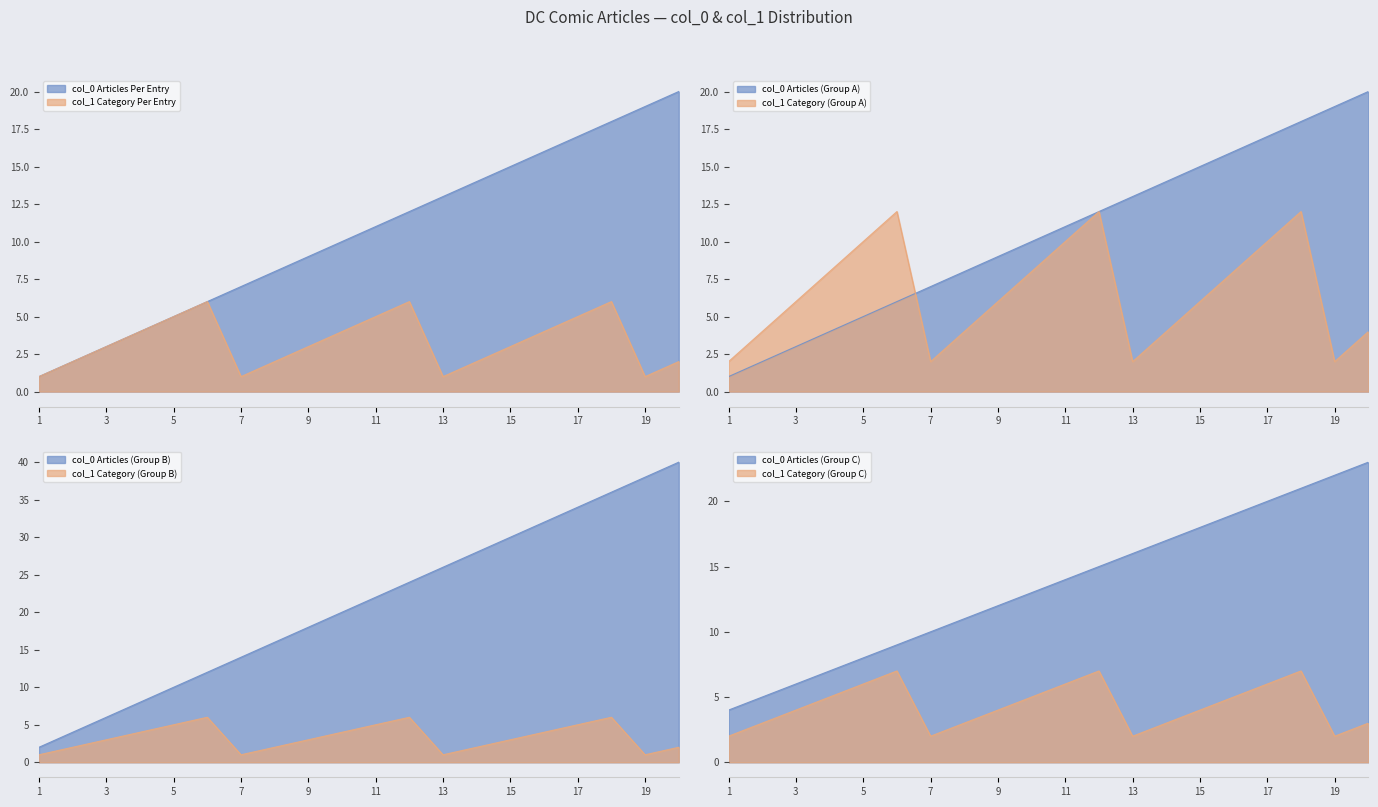

True or false: col_0 (Articles) has more than 1 points higher than both neighbors.

False